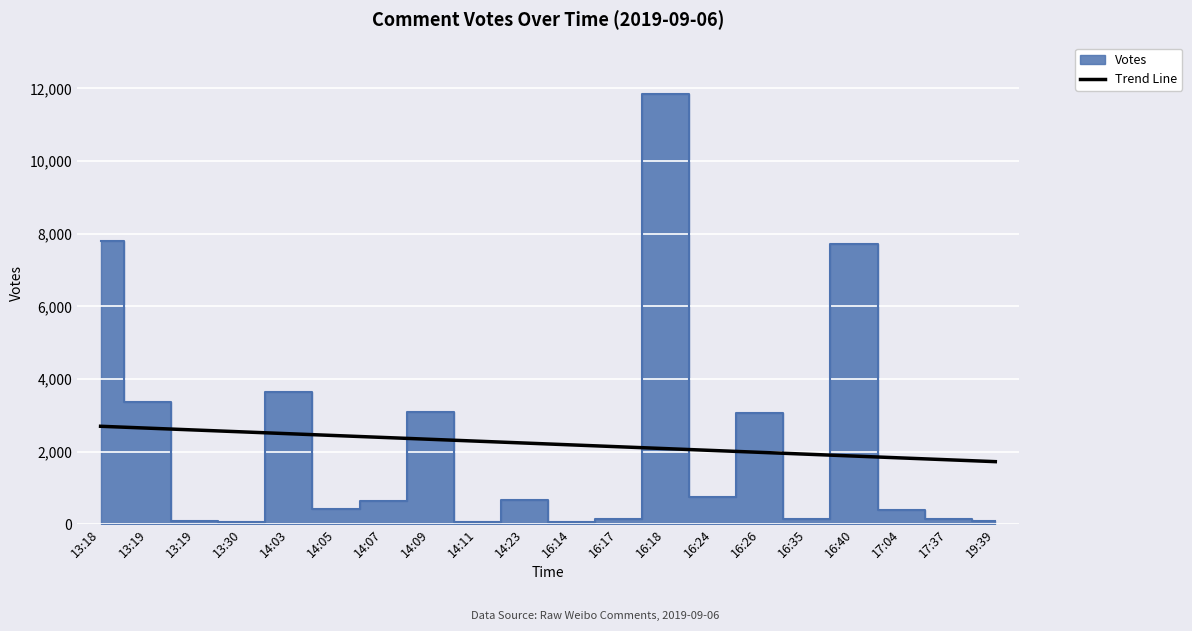

What is the value of the 14th point from the left?

2029.8